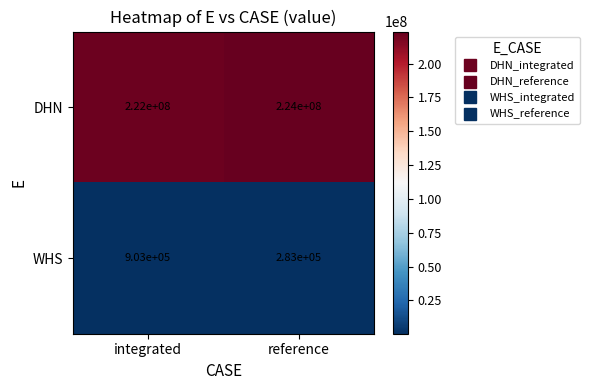

At how many categories does at least one series exceed 45554420?

2